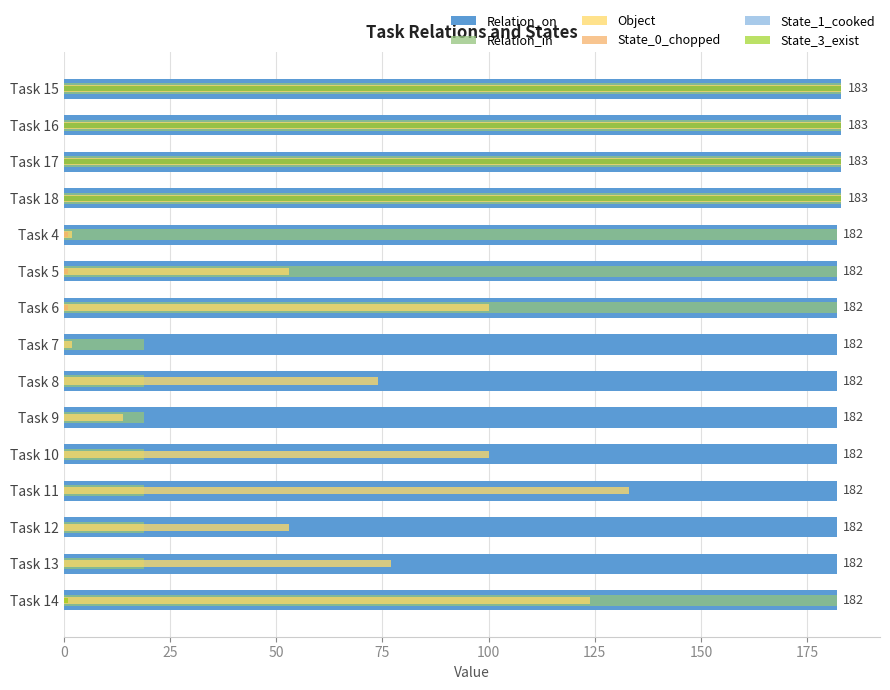

What is the difference between the maximum and minimum values in the Relation_in series?

164